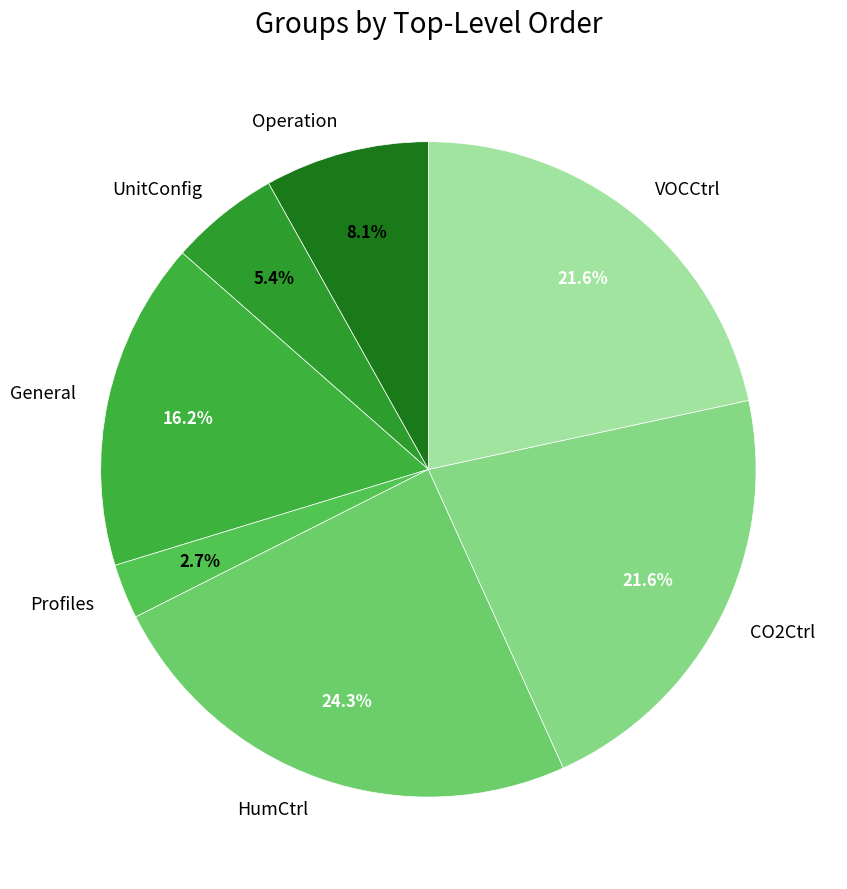

Count the number of slices in the pie.

7